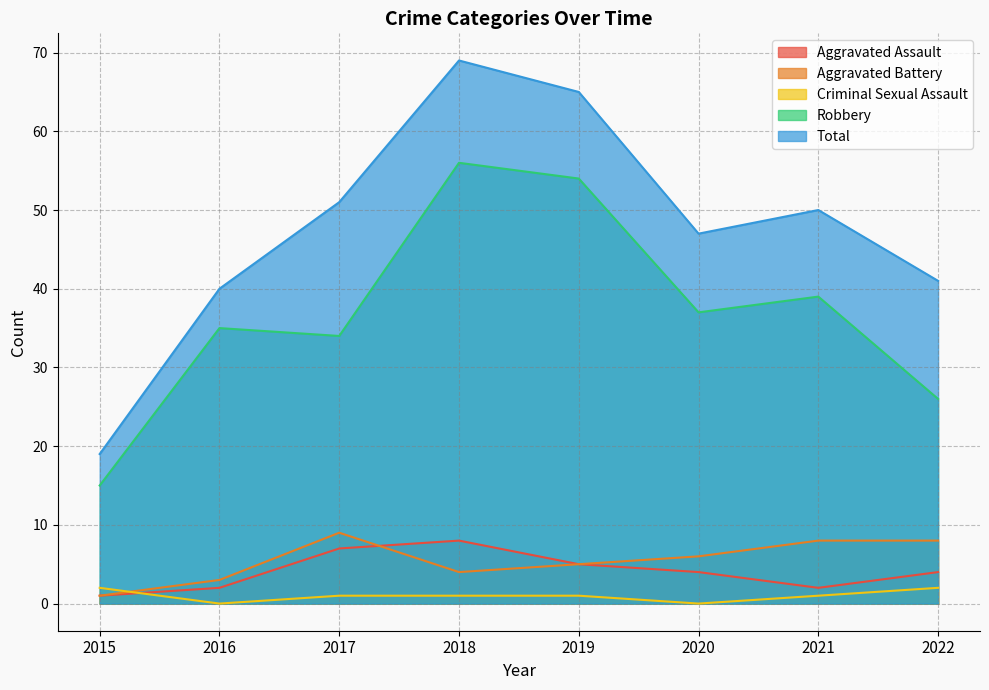

True or false: Aggravated Assault has a value of 1 at 2015.

True